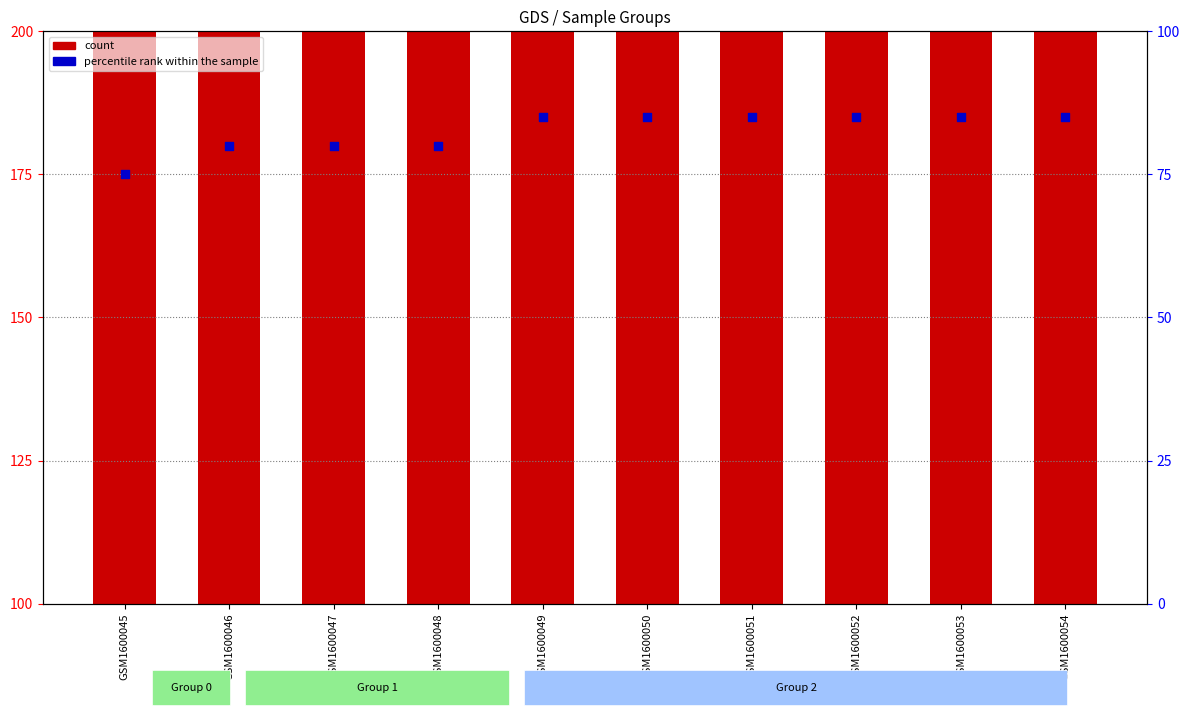

Which series reaches the minimum Y coordinate?

percentile rank within the sample